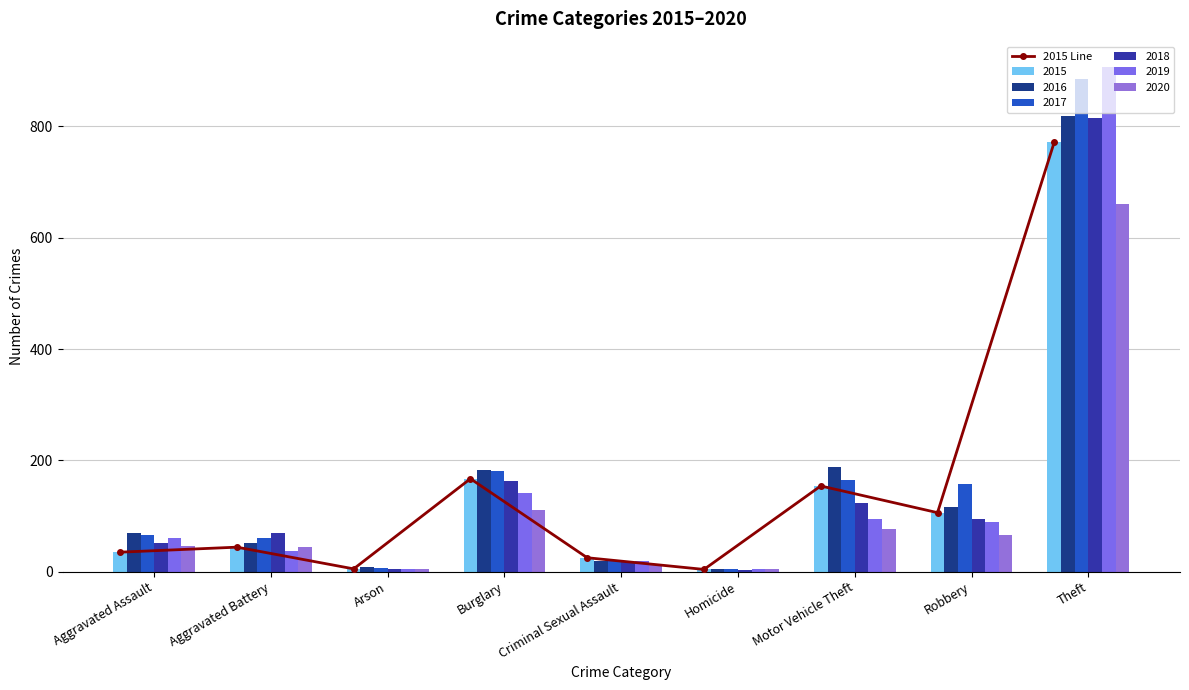

What is the sum of the values at Burglary and Motor Vehicle Theft?

321